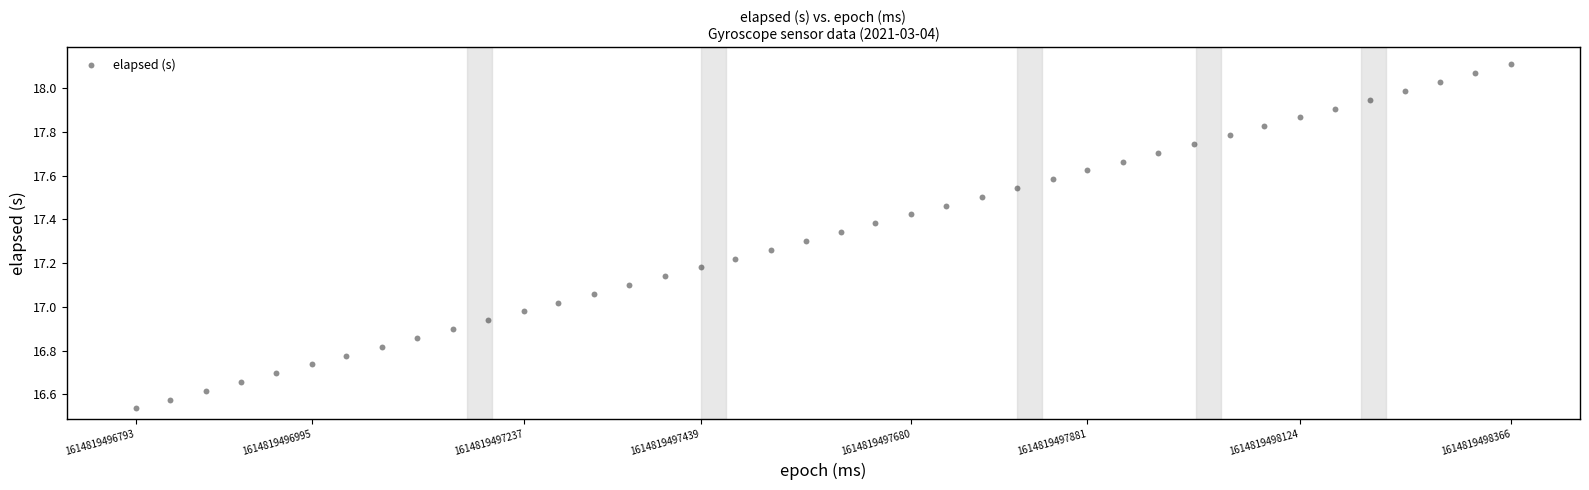

What is the range of X values (max minus min)?

1573.0